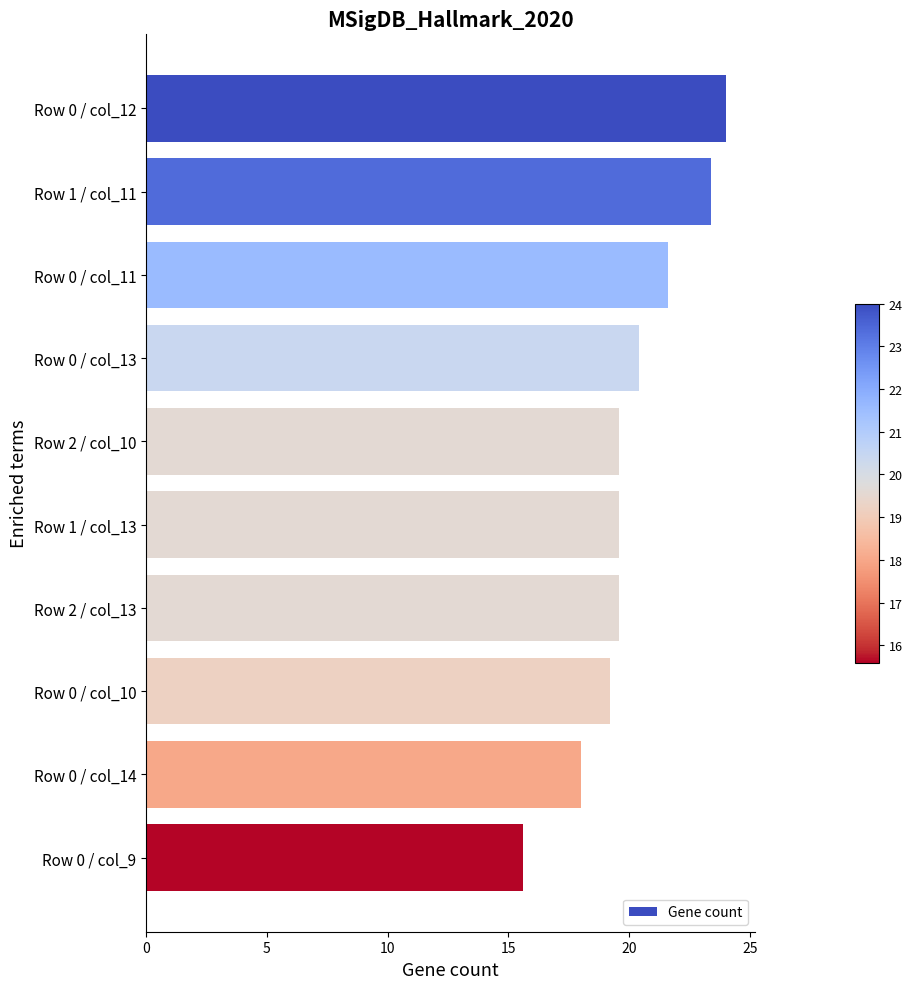

What is the label of the 8th bar from the bottom?

Row 0 / col_11